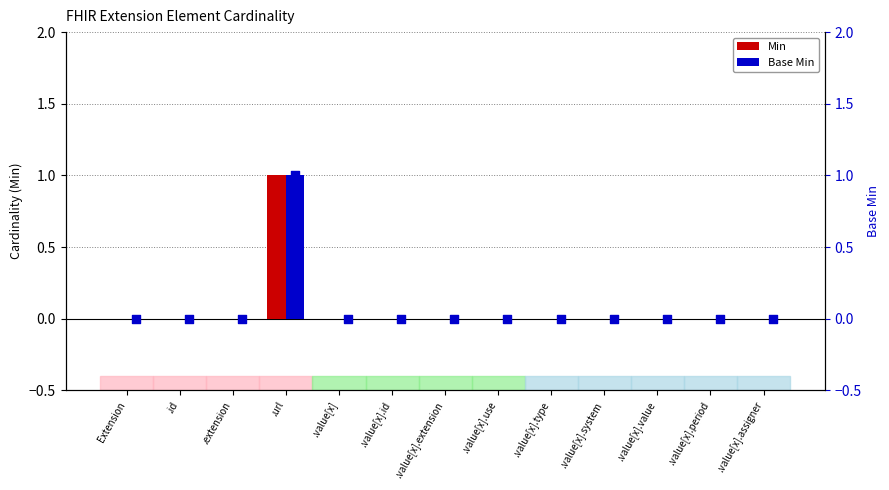

What are all the series names shown in the legend?

Min, Base Min